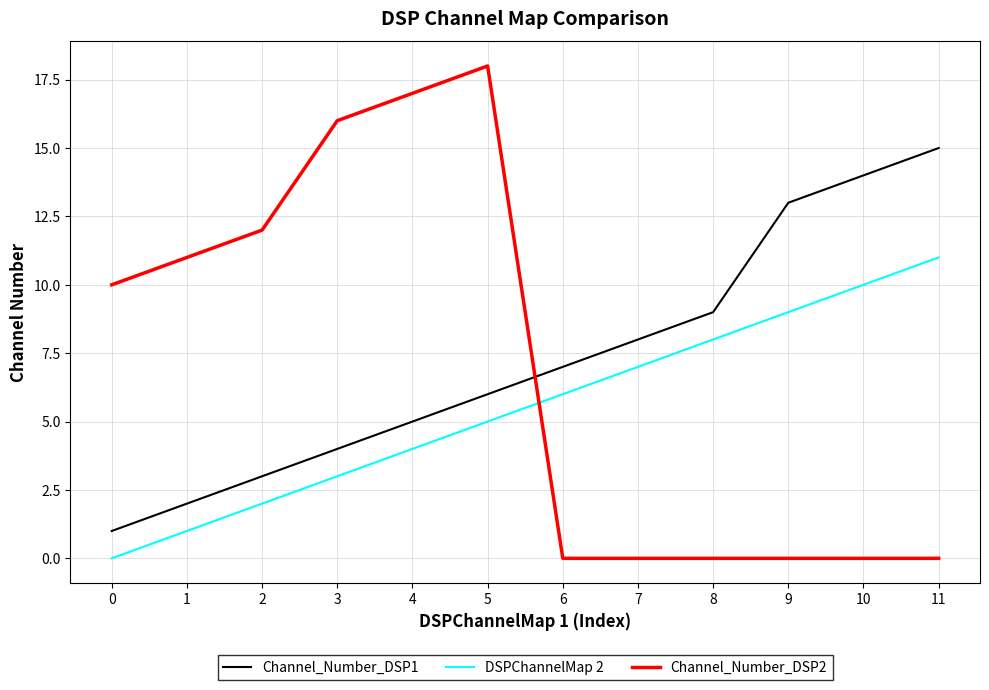

Reading left to right, what are all the values shown in this chart?

Channel_Number_DSP1: 1	2	3	4	5	6	7	8	9	13	14	15
DSPChannelMap 2: 0	1	2	3	4	5	6	7	8	9	10	11
Channel_Number_DSP2: 10	11	12	16	17	18	0	0	0	0	0	0